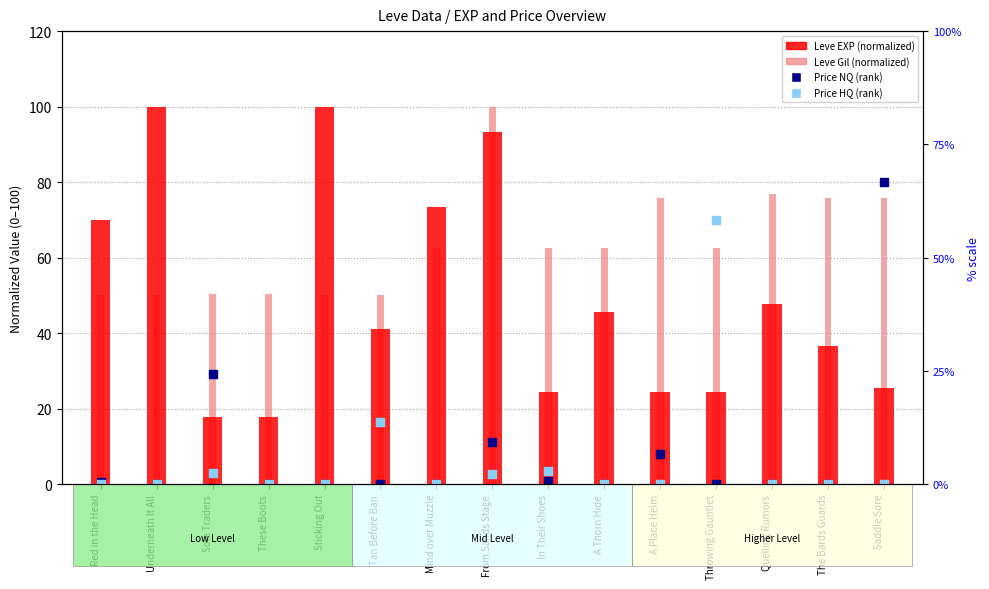

At which category is the sum across all series the highest?

From Sands Stage